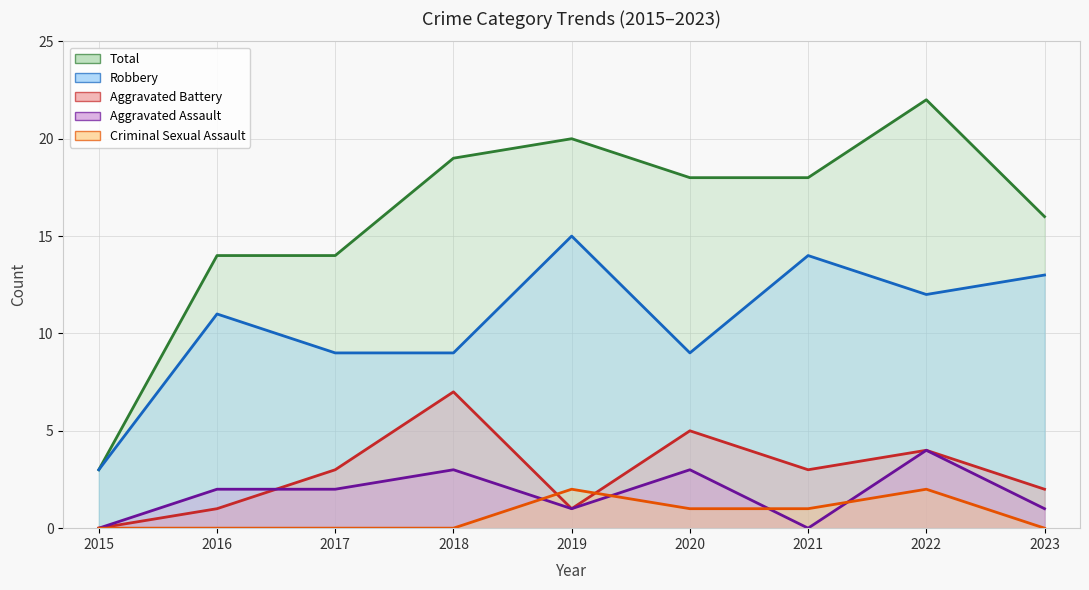

What is the value of the Aggravated Battery point at the 6th from the left?

5